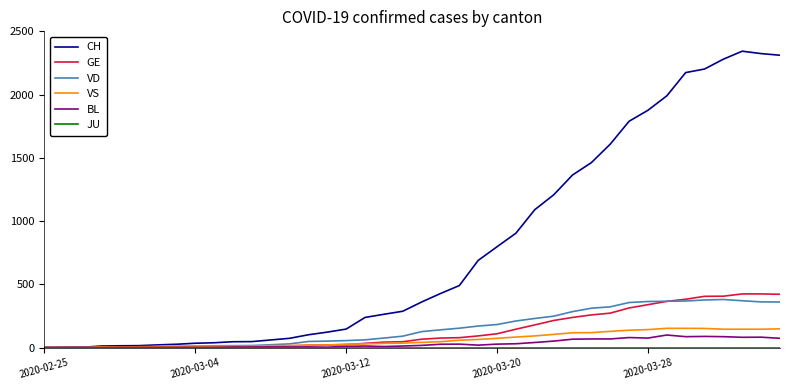

How many lines are shown in the chart?

6